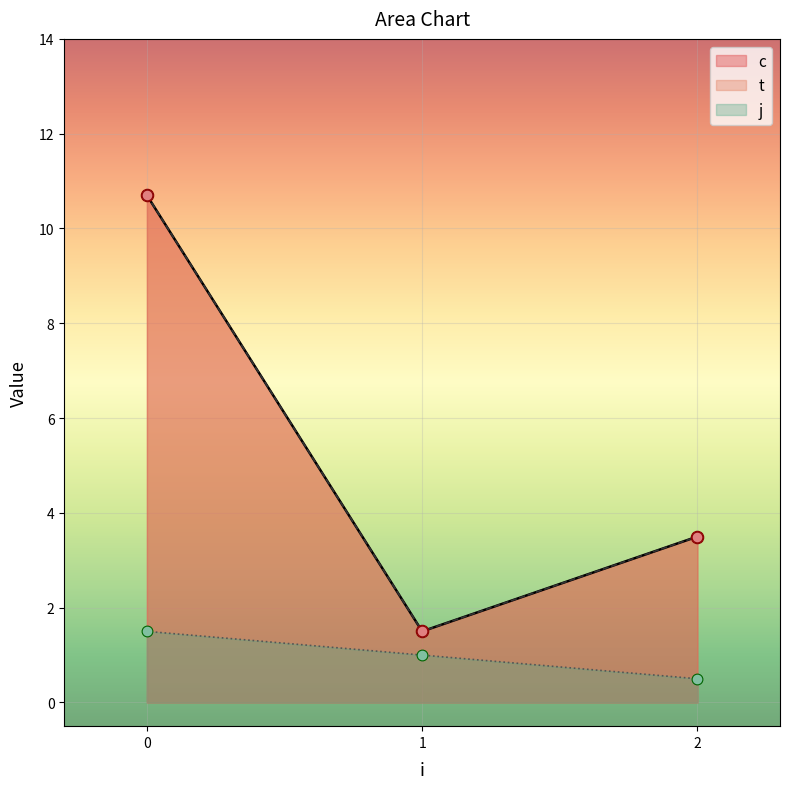

Is the value of c at 2 greater than the value of j at 2?

Yes